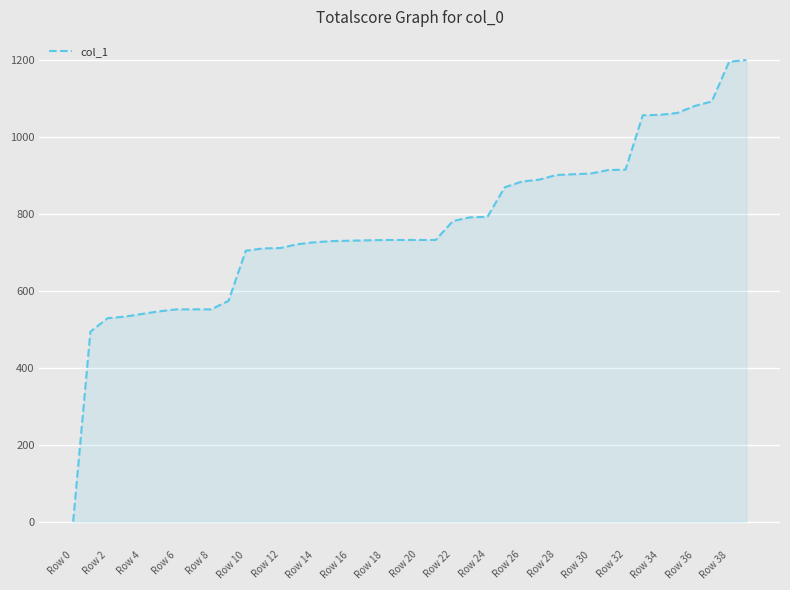

What is the difference between the maximum and minimum values?

1199.7